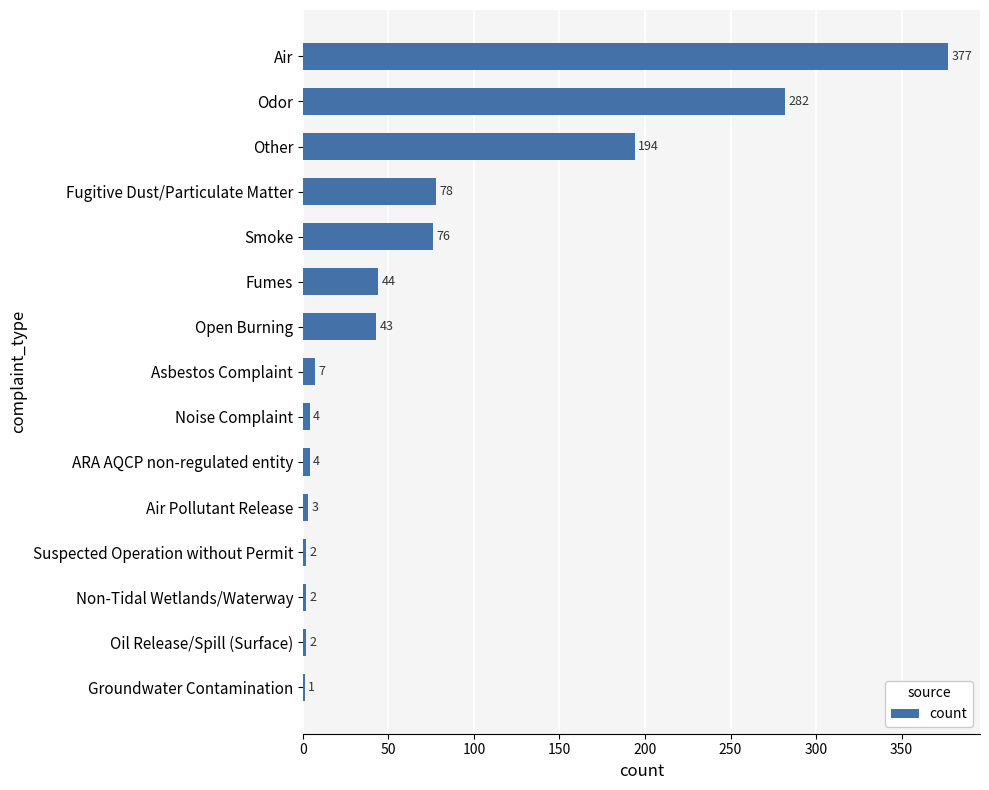

Reading top to bottom, list all the values displayed in this chart.

Air=377	Odor=282	Other=194	Fugitive Dust/Particulate Matter=78	Smoke=76	Fumes=44	Open Burning=43	Asbestos Complaint=7	Noise Complaint=4	ARA AQCP non-regulated entity=4	Air Pollutant Release=3	Suspected Operation without Permit=2	Non-Tidal Wetlands/Waterway=2	Oil Release/Spill (Surface)=2	Groundwater Contamination=1